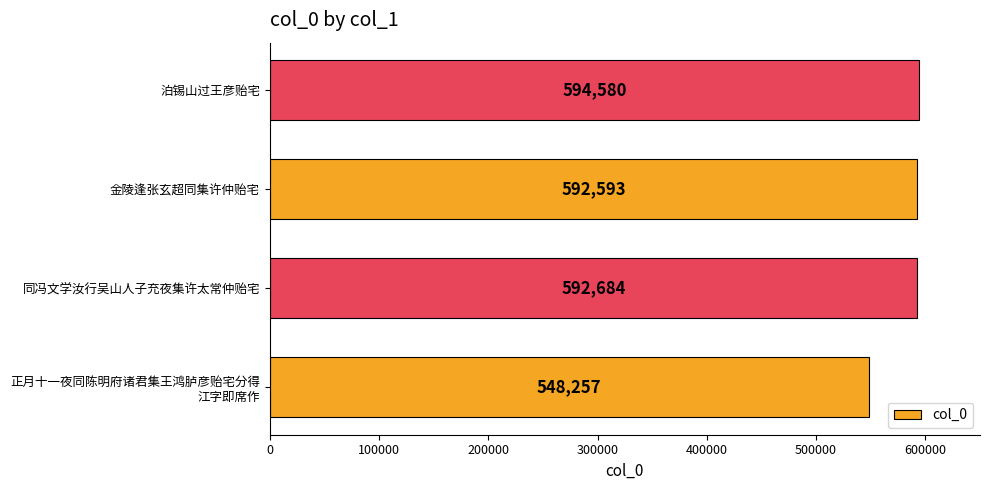

What is the smallest value displayed?

548257